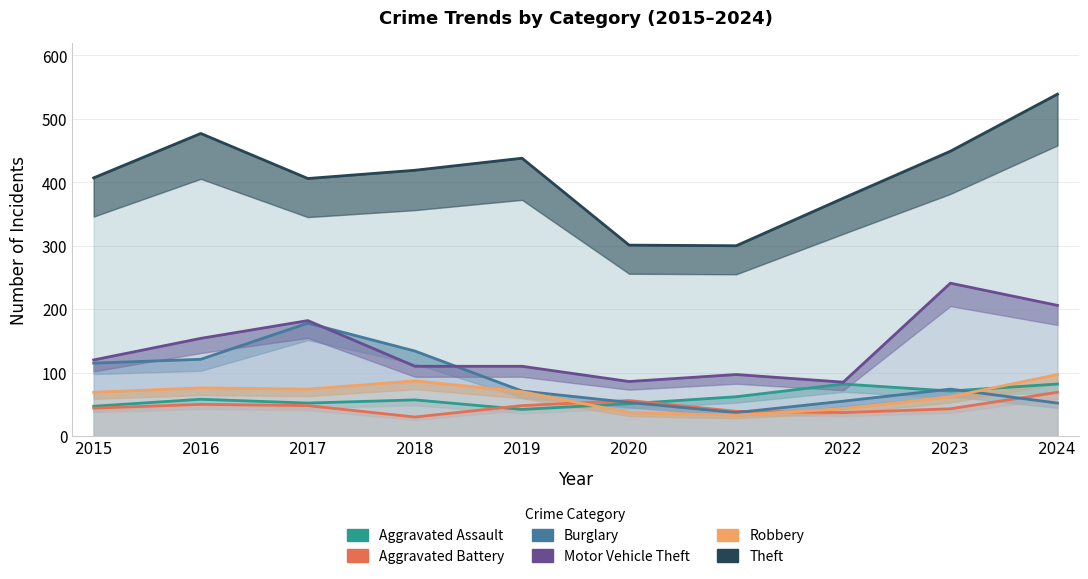

What is the sum of the Aggravated Battery values at 2015 and 2016?

94